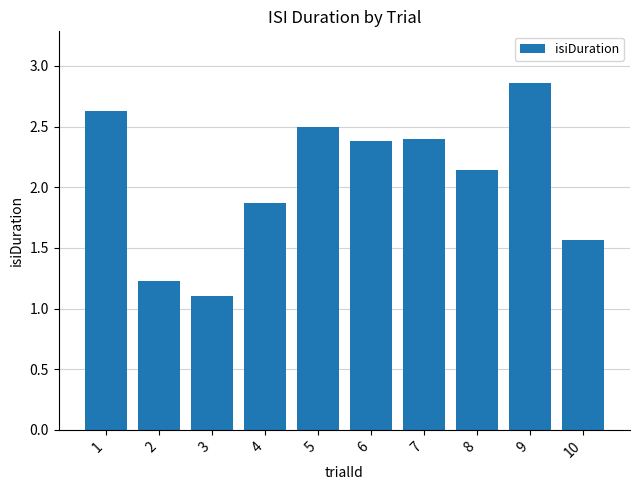

Does the chart contain any negative values?

No